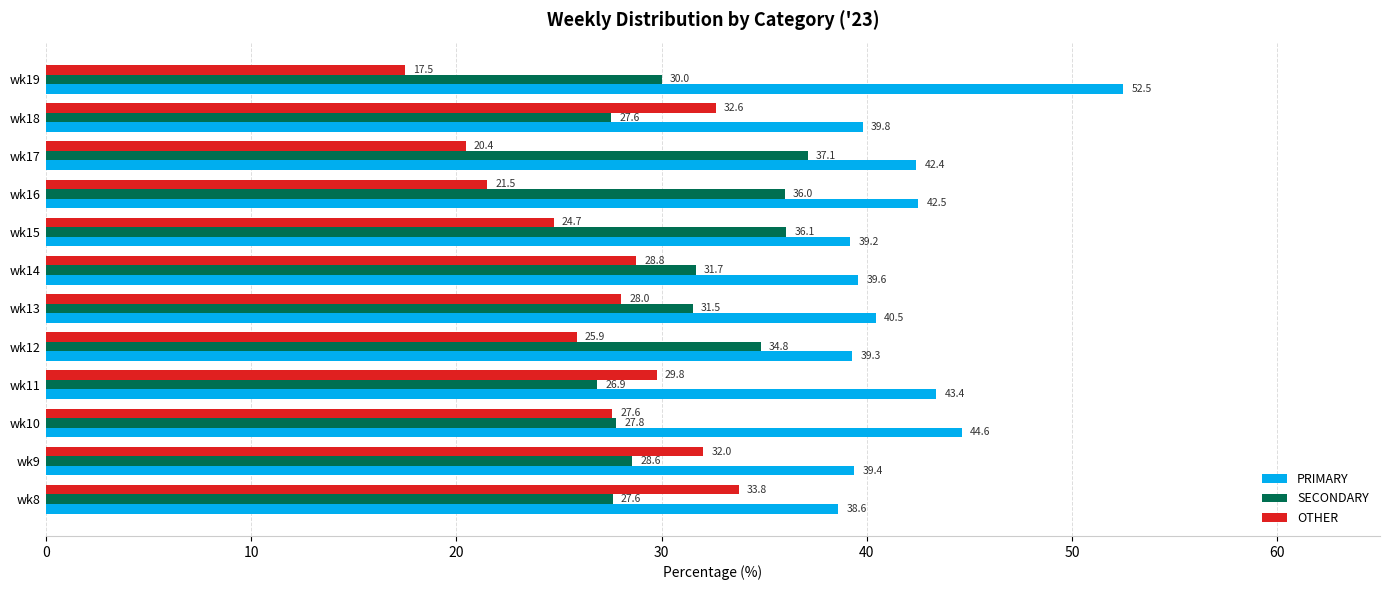

Is the value of SECONDARY at wk17 greater than the value of PRIMARY at wk17?

No